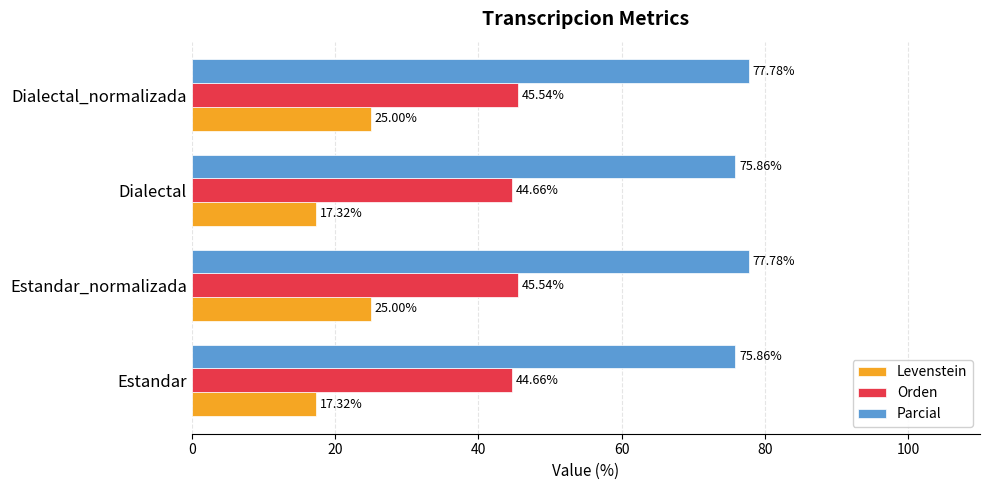

Which series has the widest spread of values?

Levenstein